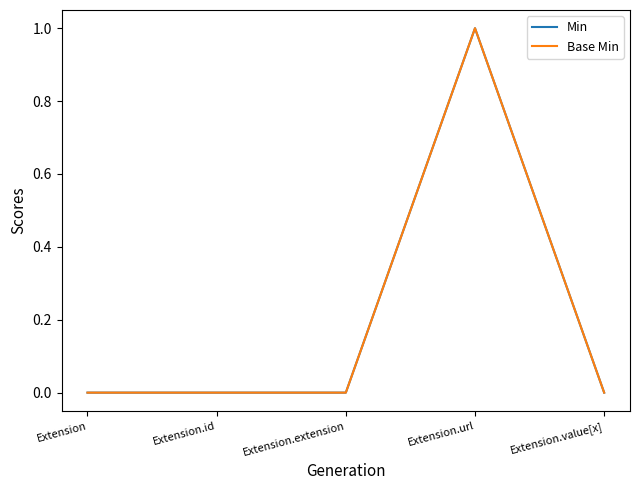

Which series has the largest range (max minus min)?

Min